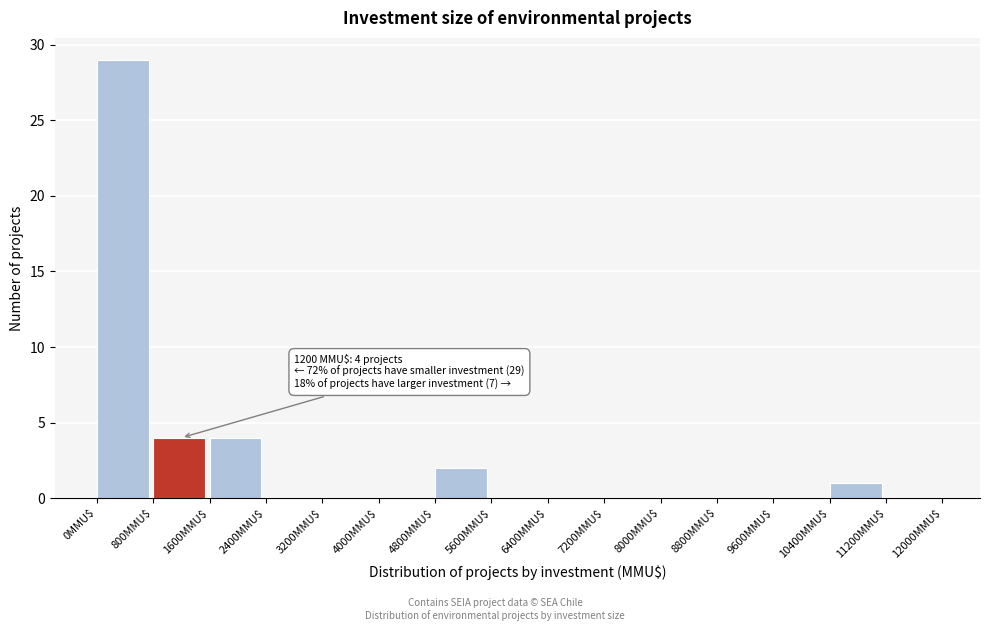

Which range on the x-axis has the tallest bar?

0 to 800